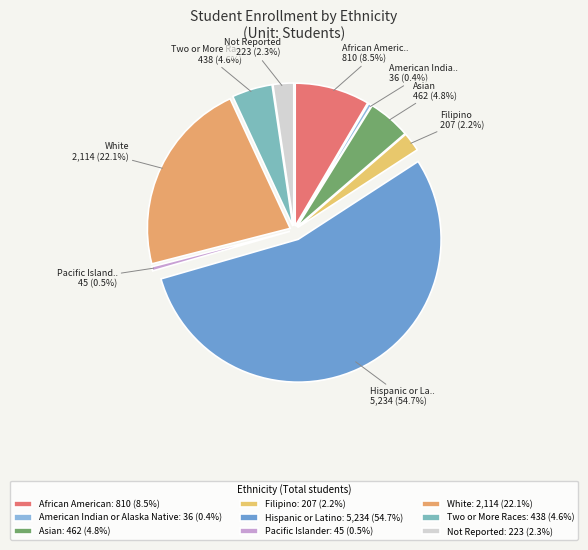

True or false: Two or More Races accounts for 5% of the total.

True